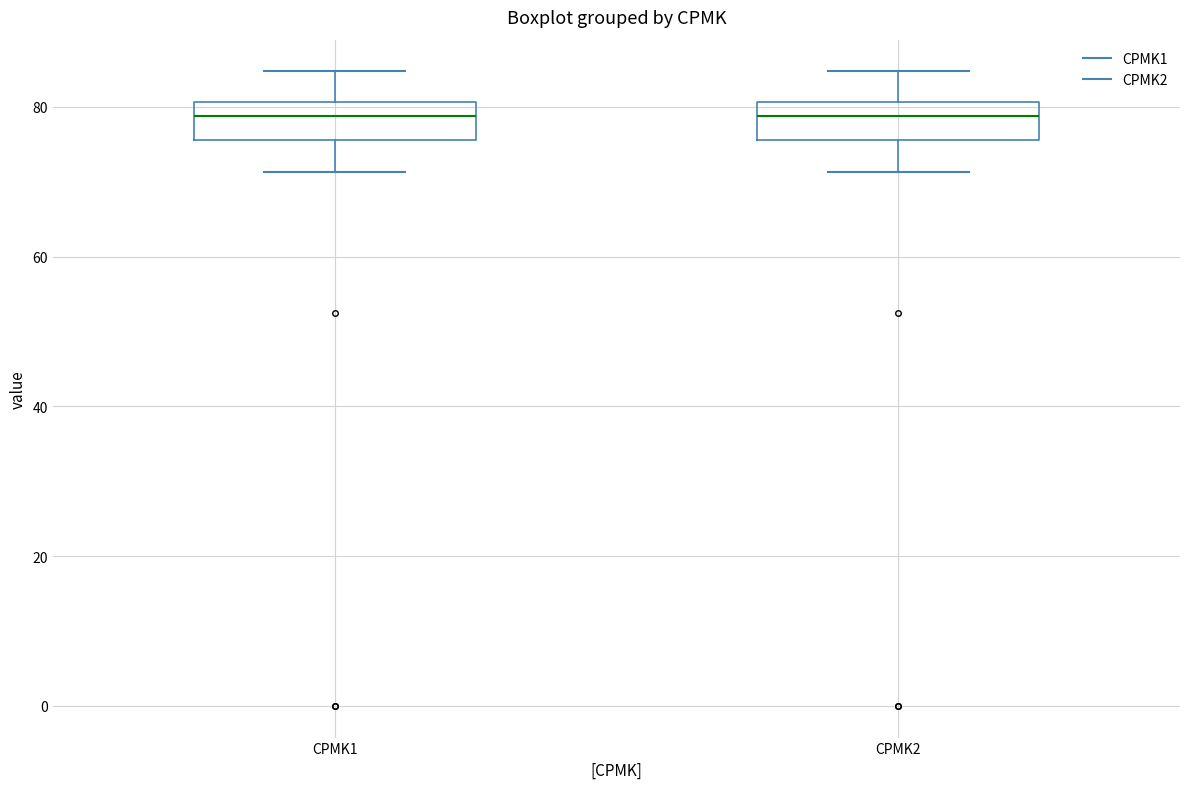

Reading left to right, transcribe this box plot: for each box, give where its median line is, the range the box spans, and where its two whiskers end, as read against the y-axis. The values are not printed on the chart, so give them approximately, as read against the axis.

CPMK1: median 78, box 76 to 80, whiskers 72 to 84
CPMK2: median 78, box 76 to 80, whiskers 72 to 84